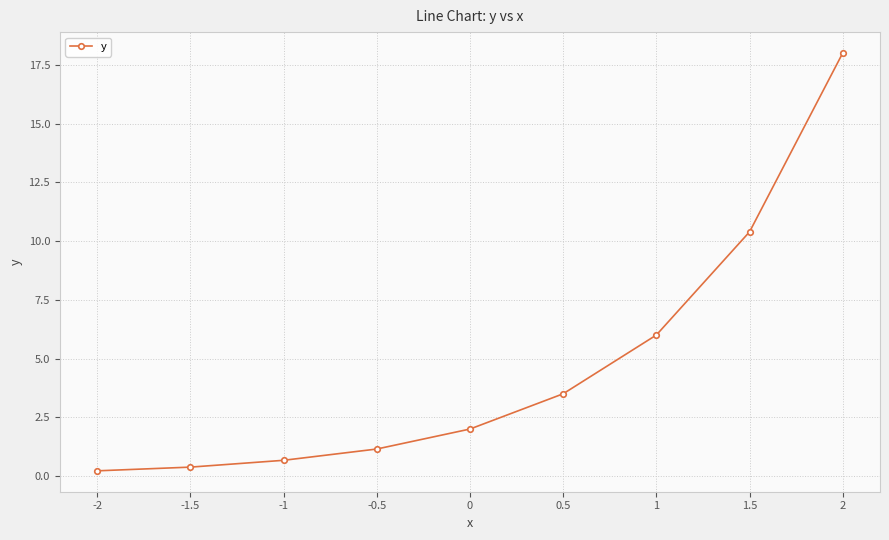

What is the smallest value displayed?

0.2